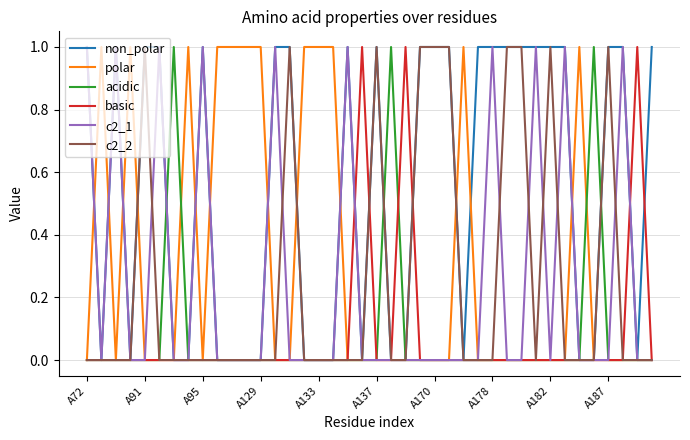

Which series has the largest total across all categories?

non_polar